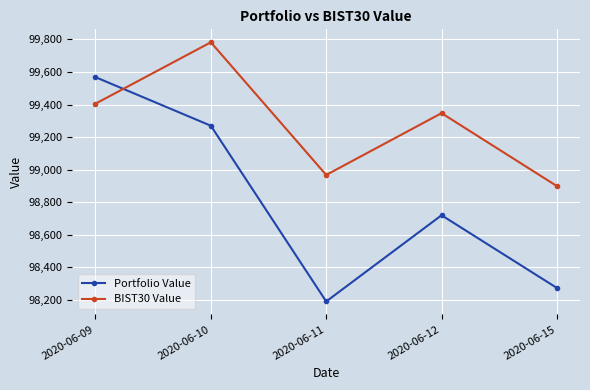

Which category has the lowest value in the Portfolio Value series?

2020-06-11